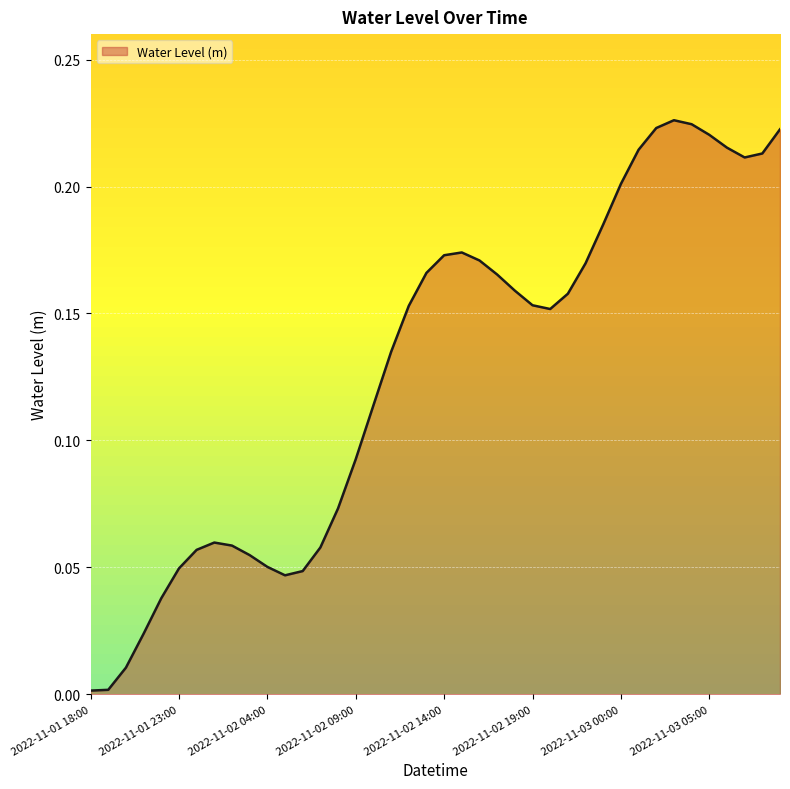

What is the greatest value displayed?

0.2